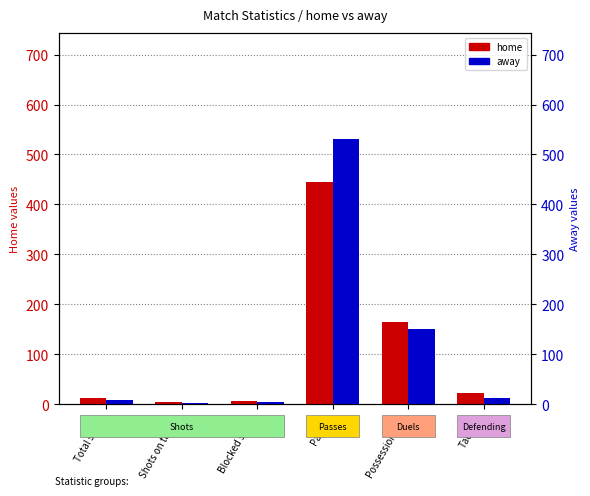

Which category has the lowest value in the away series?

Shots on target